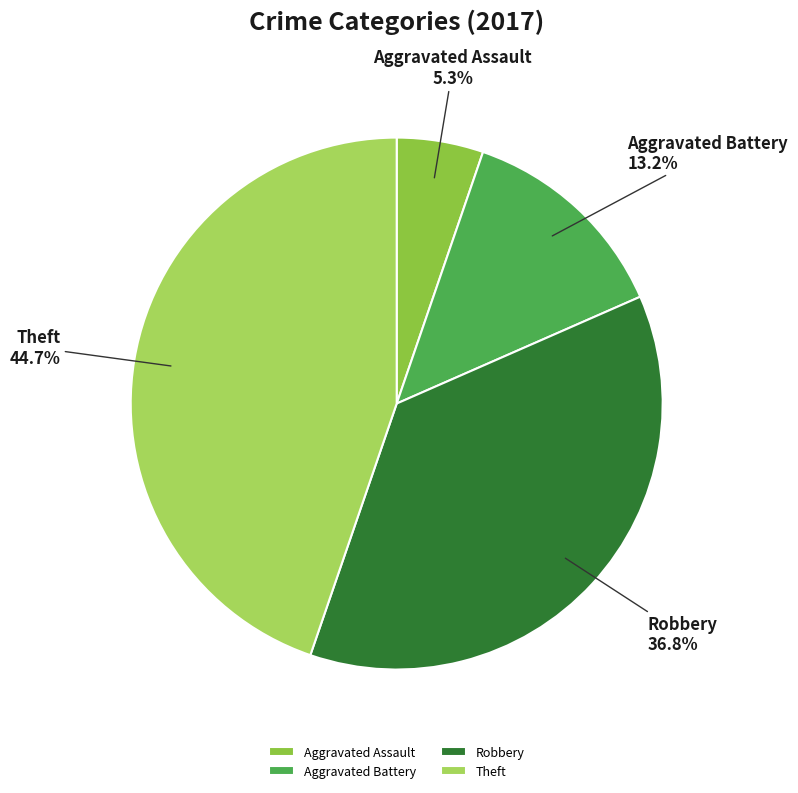

Between Aggravated Assault and Theft, which is larger?

Theft